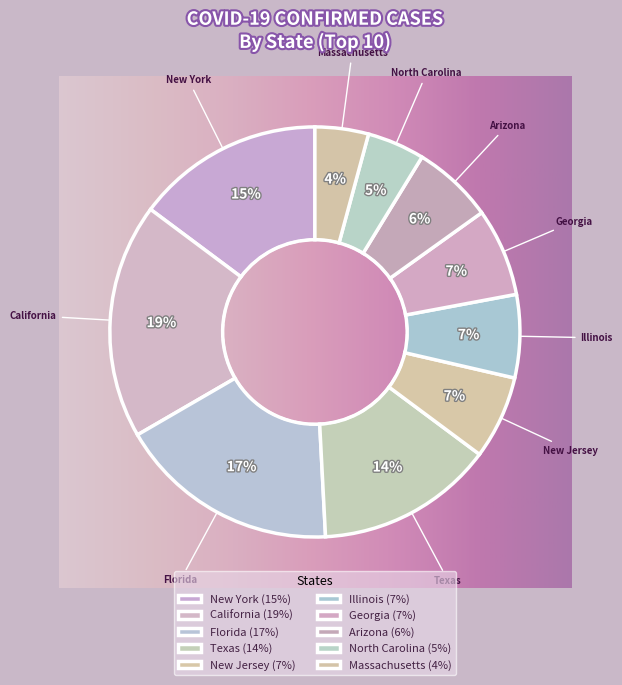

How many segments does this pie chart have?

10